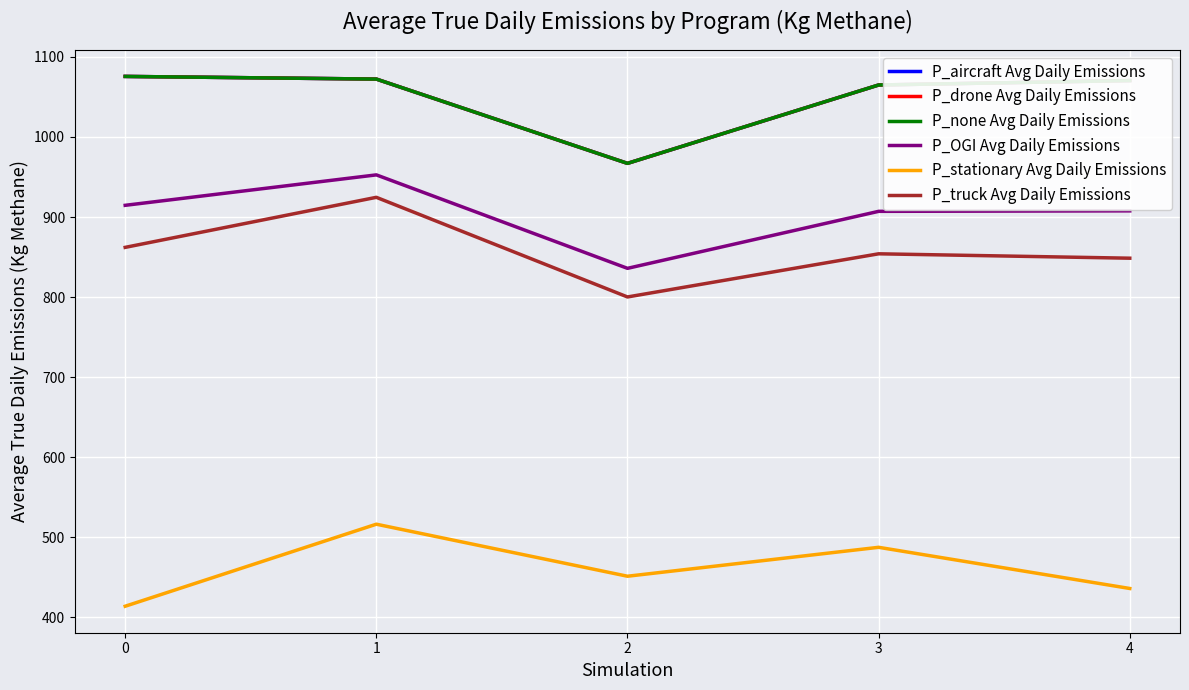

What is the difference between the P_OGI Avg Daily Emissions values at 0 and 3?

7.5